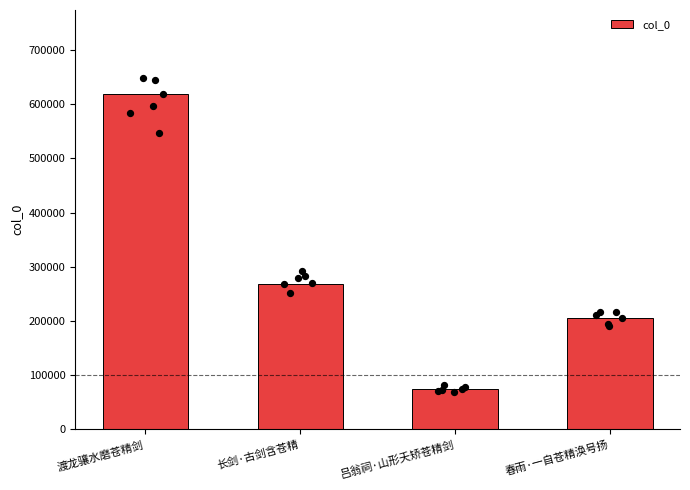

Which has a higher value, 吕翁祠·山形夭矫苍精剑 or 渡龙骧水磨苍精剑?

渡龙骧水磨苍精剑